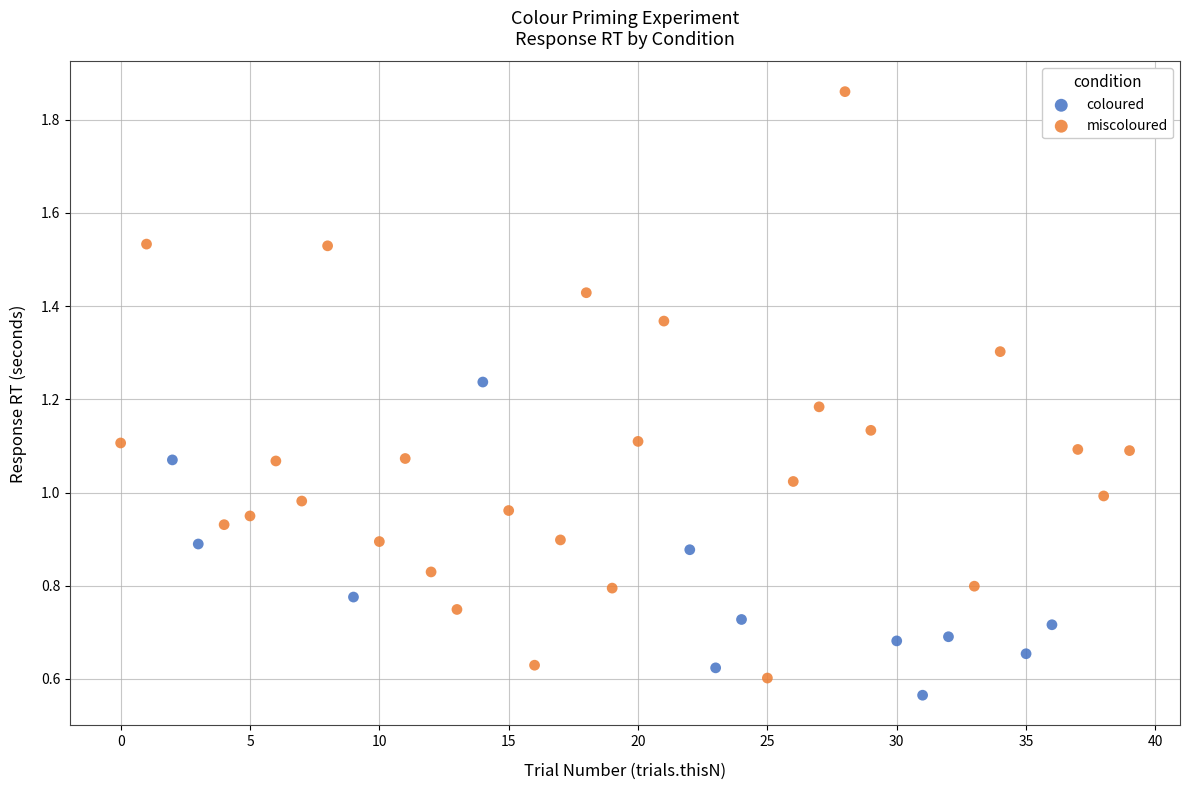

Which series has the largest Y range (max minus min)?

miscoloured